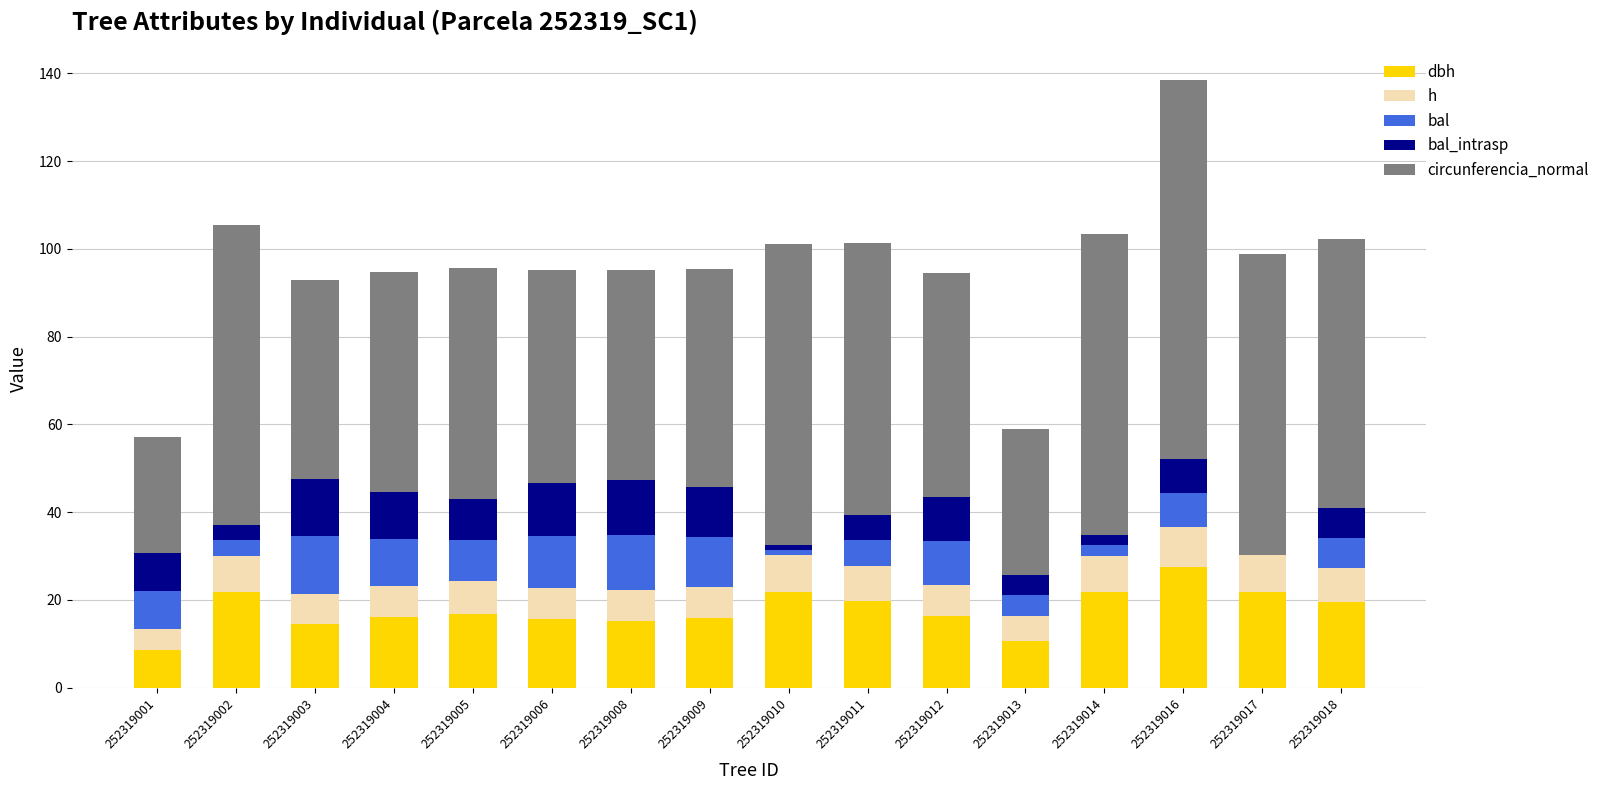

What is the total value across all series at 252319012?

94.4